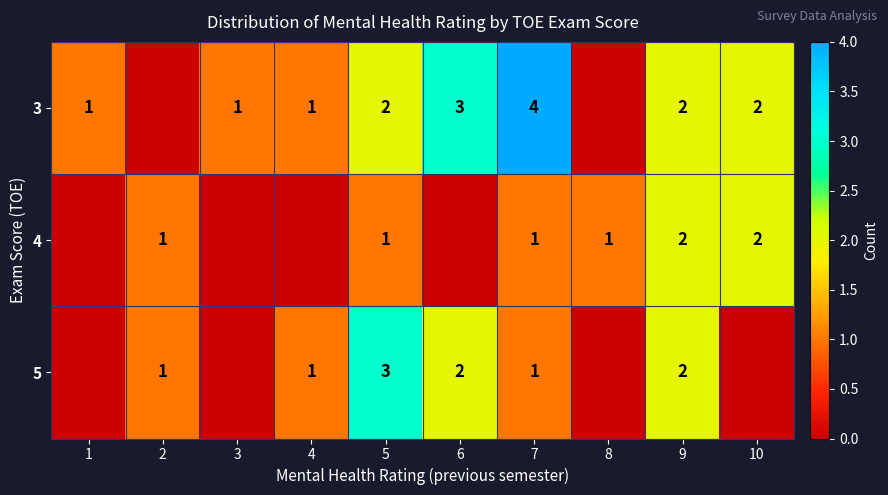

The value of 3 at 10 is 2. True or false?

True